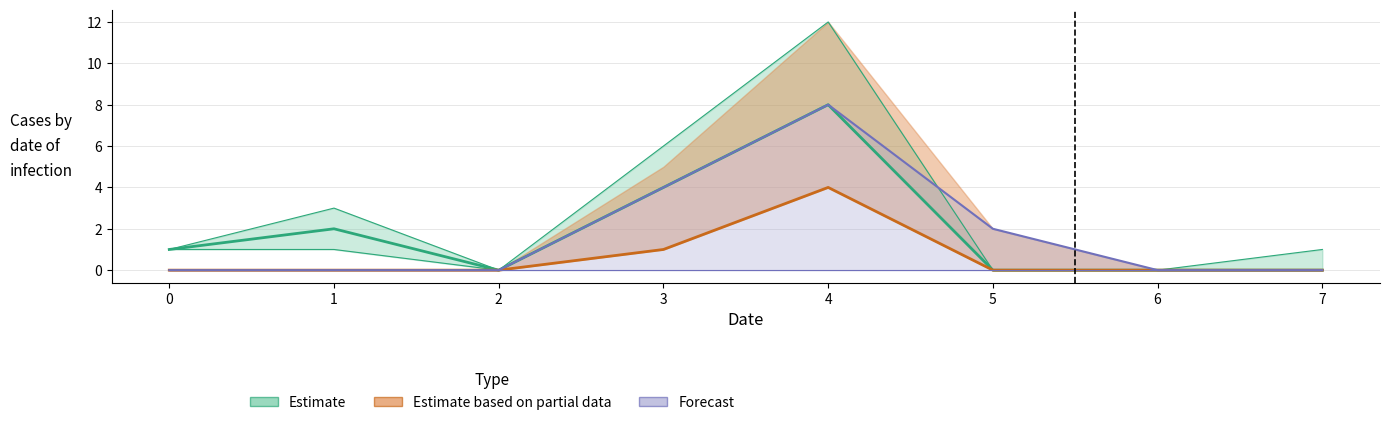

What is the total value across all series at 1?

5